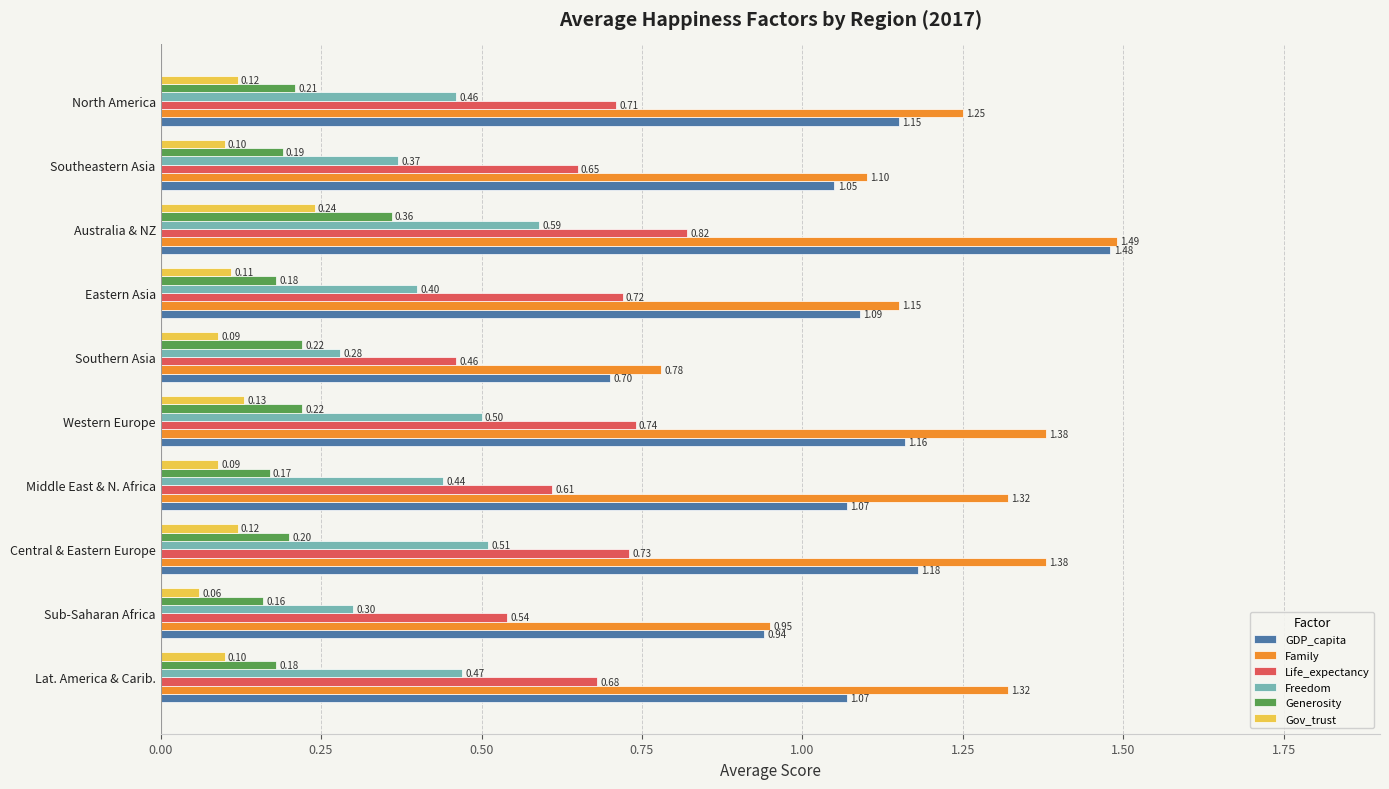

Which series has the widest spread of values?

GDP_capita